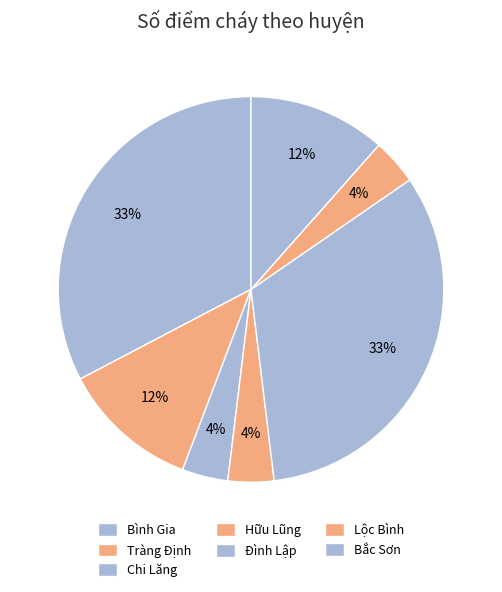

To the nearest percent, what percentage of the pie is Bắc Sơn?

12%